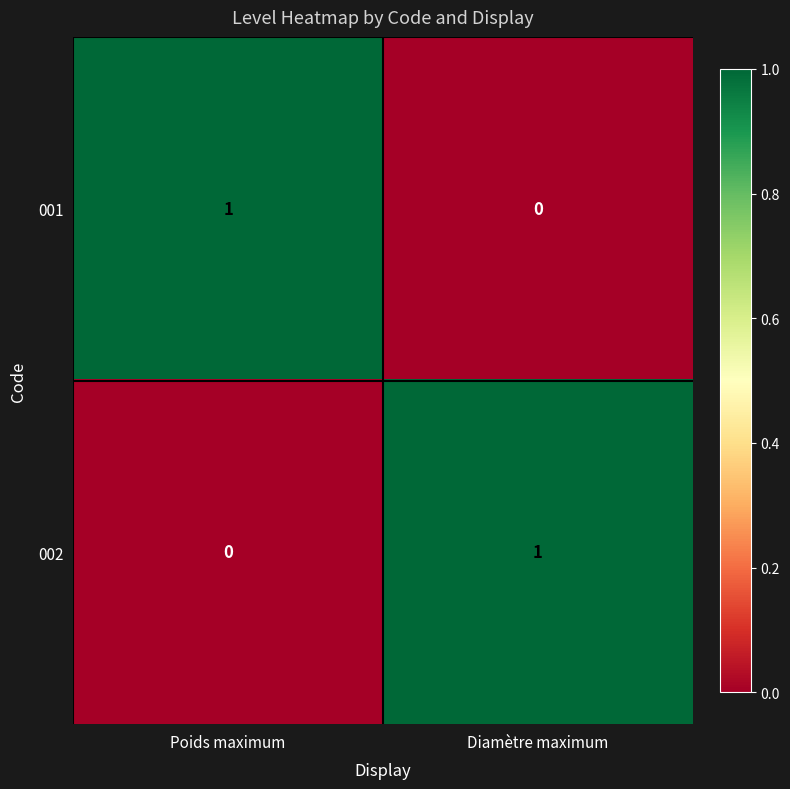

The 001 series shows 0 at Diamètre maximum. True or false?

True